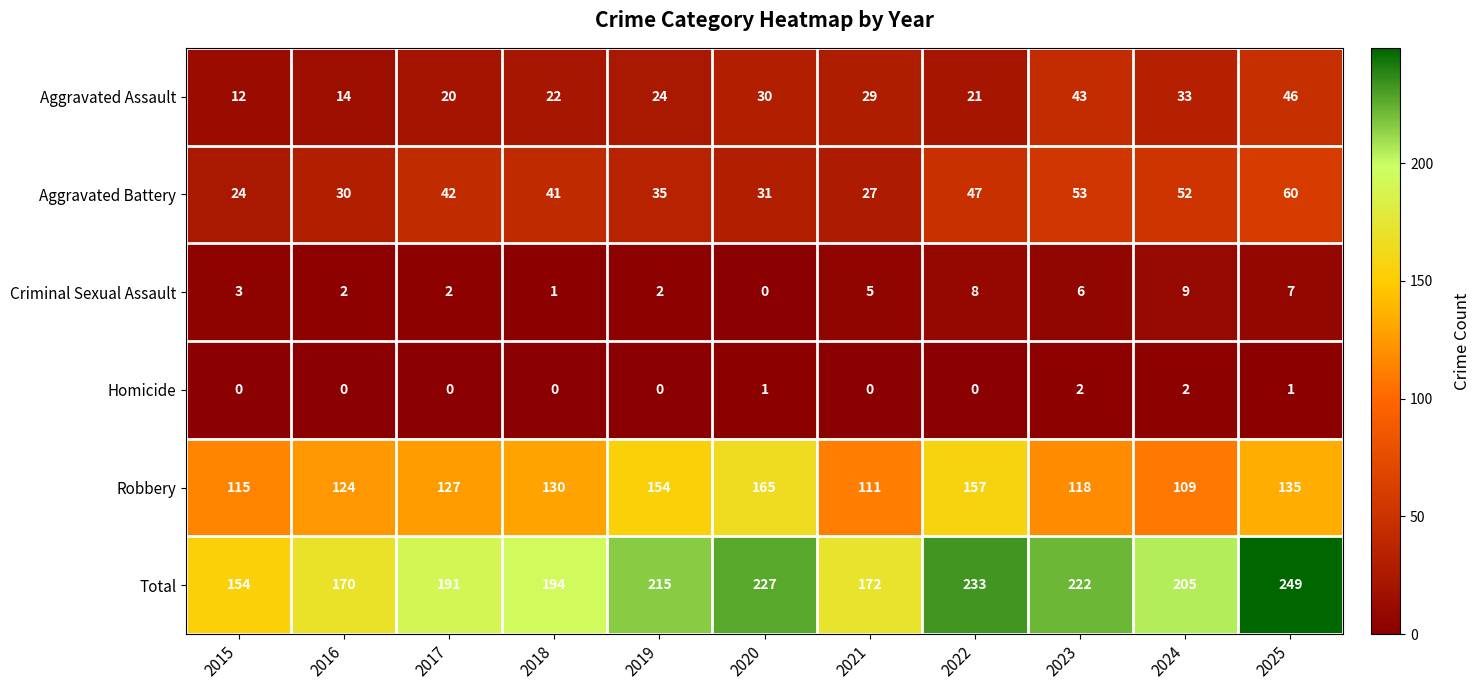

Which series has the widest spread of values?

Total